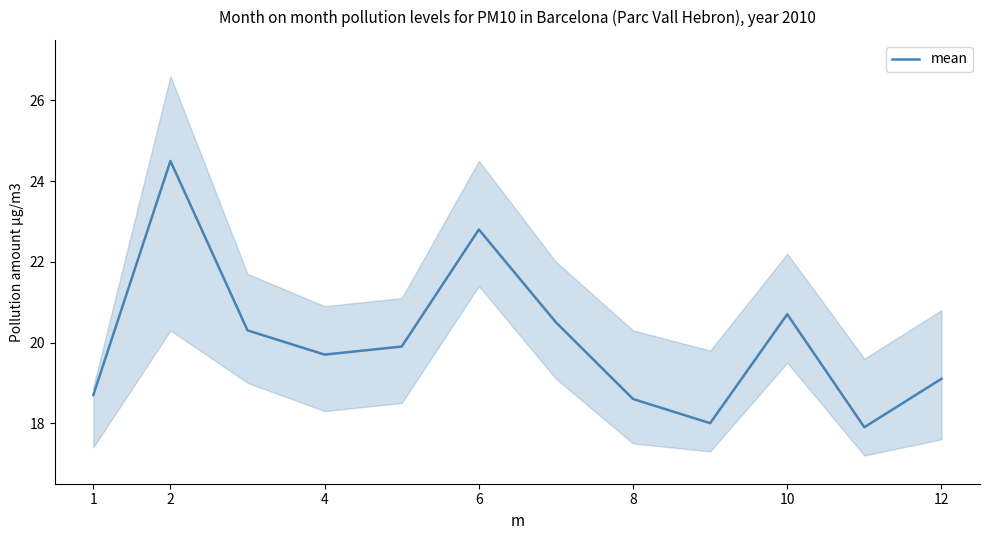

Does the chart display data point markers on the line(s)?

No